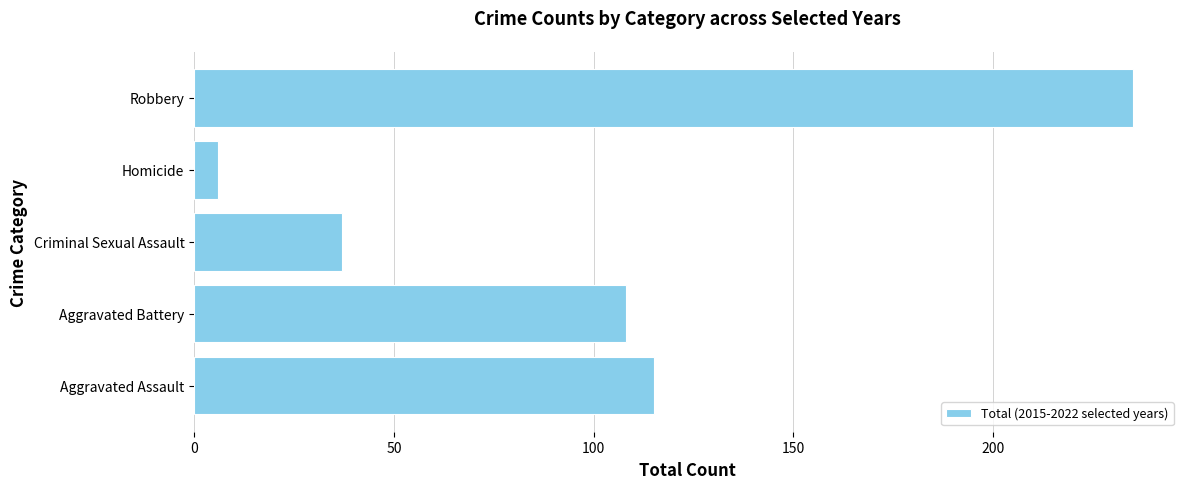

Which category has the highest value across all series?

Robbery